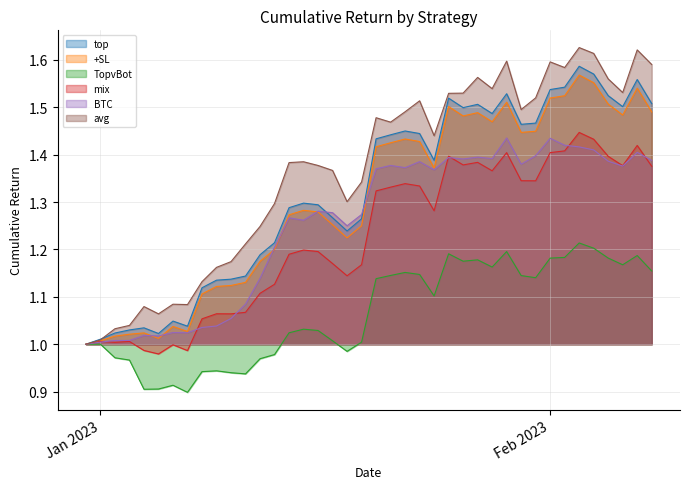

Does the chart display data point markers on the line(s)?

No